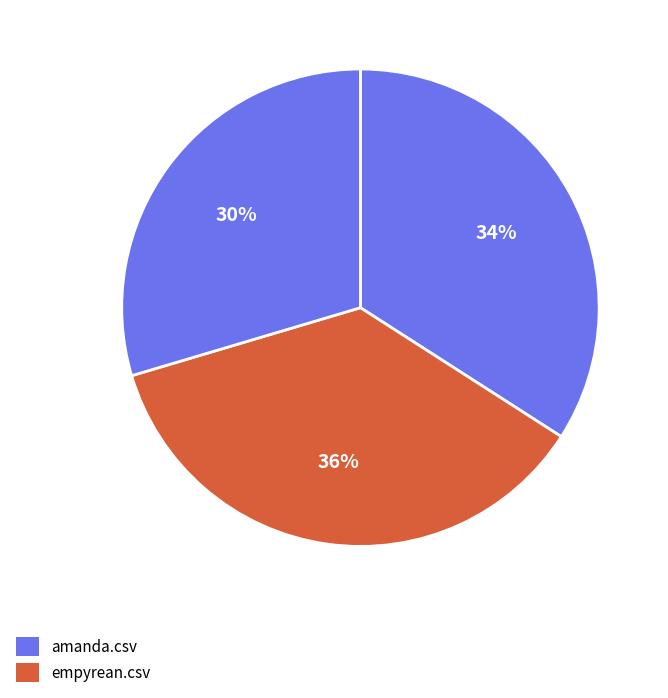

How many slices are in this pie chart?

3